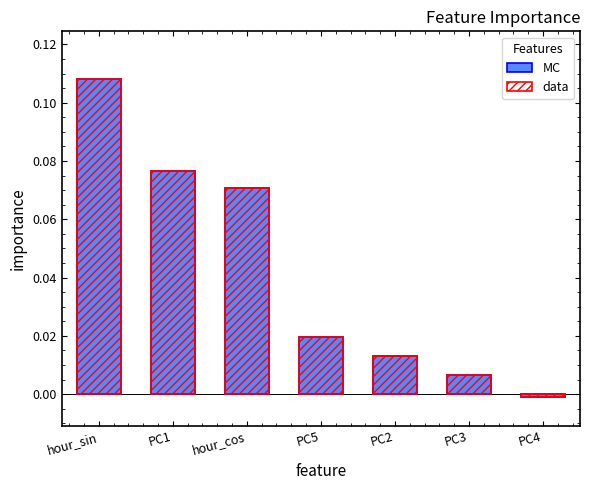

Which category has the highest value across all series?

hour_sin